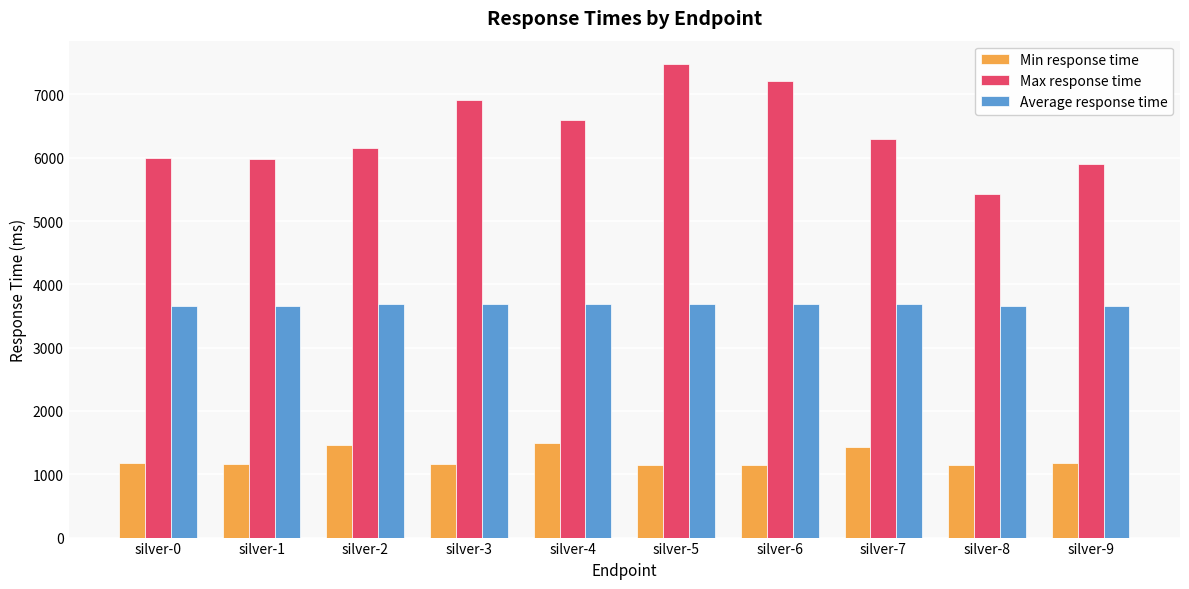

What is the minimum value shown in the chart?

1139